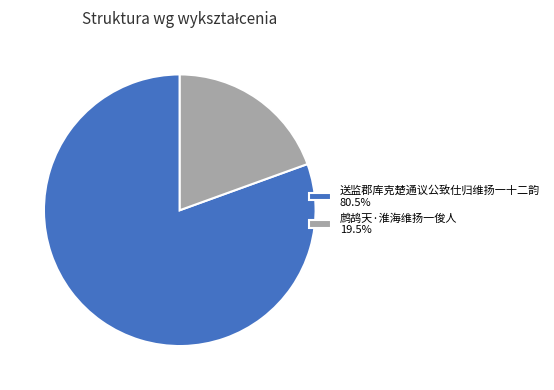

What is the smallest slice in the pie chart?

鹧鸪天·淮海维扬一俊人